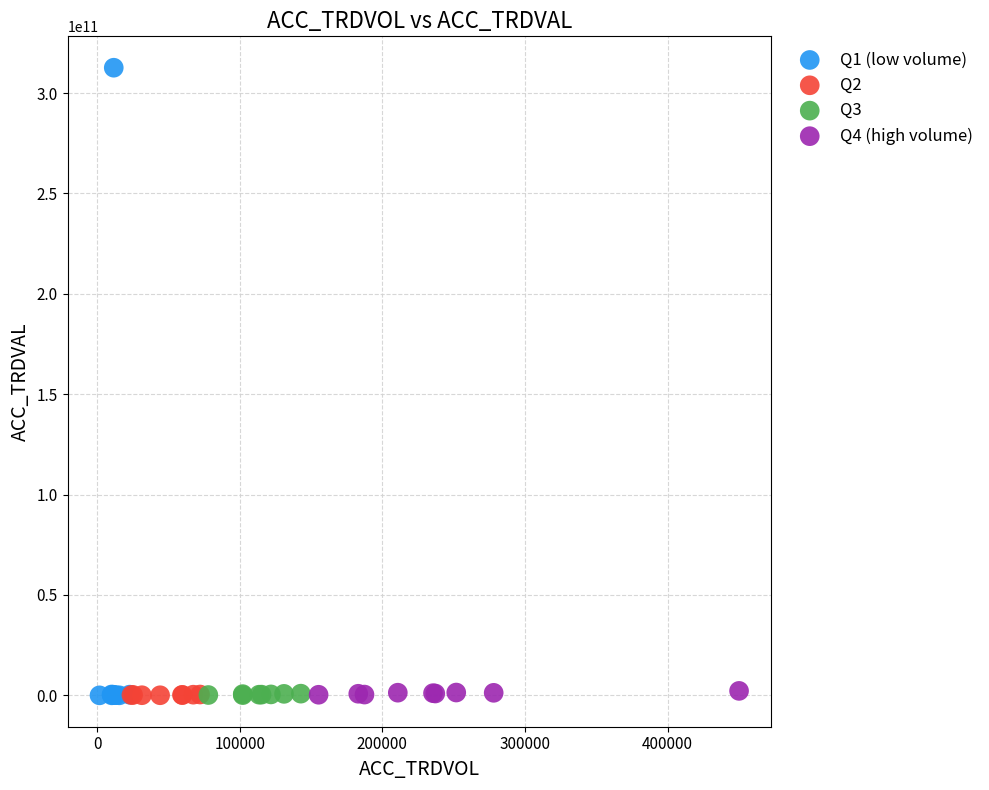

Which series has the widest spread of Y values?

Q1 (low volume)